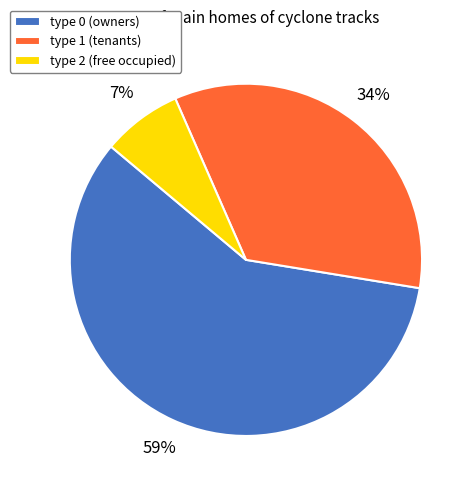

What is the majority slice?

type 0